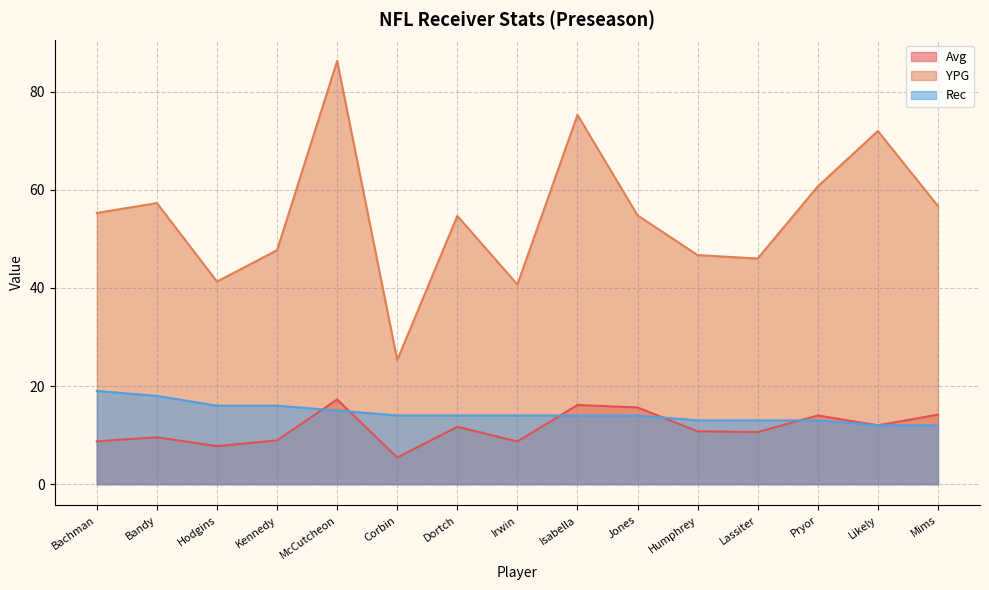

In Avg, how many points are higher than both neighbors (excluding endpoints)?

5